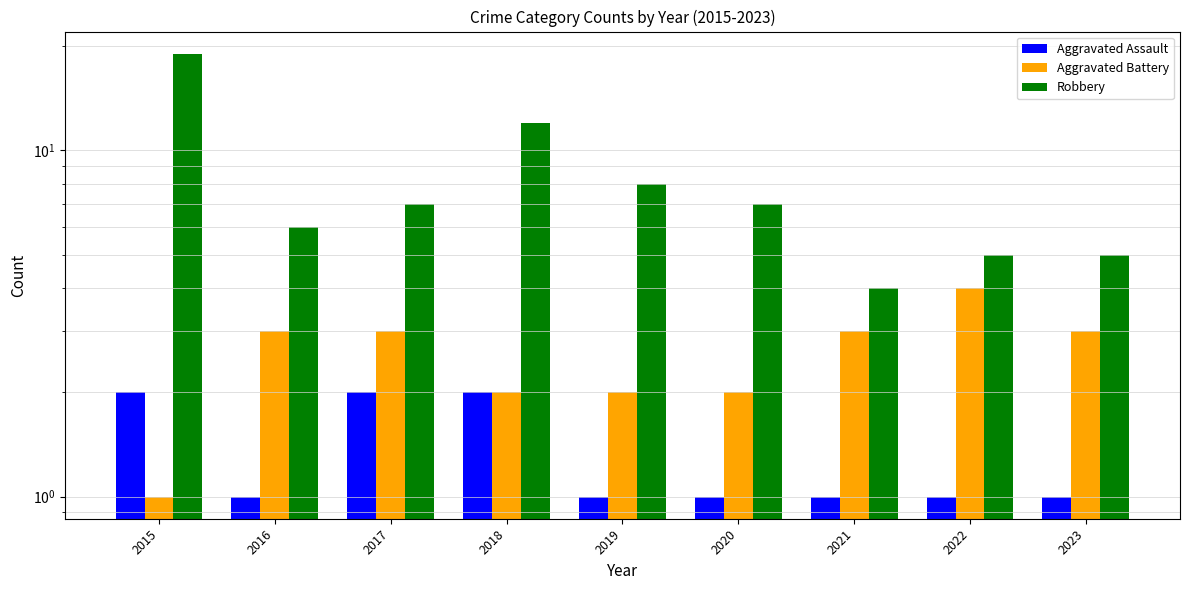

Which category has the highest value in the Aggravated Battery series?

2022